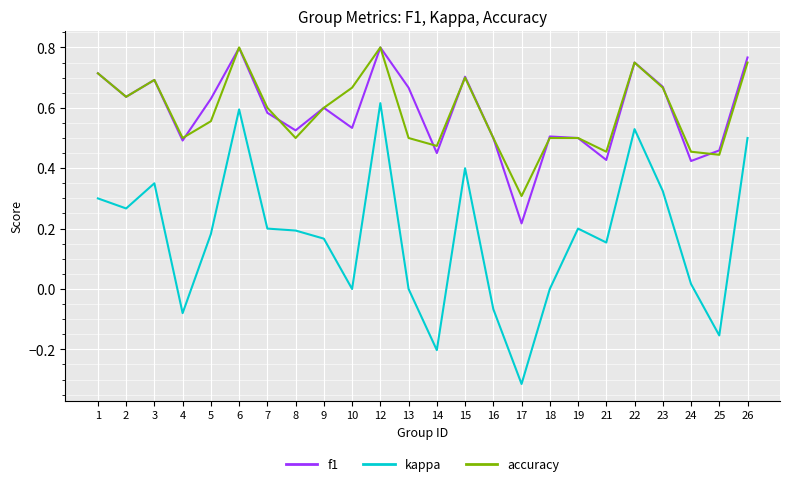

Is the value of f1 at 12 greater than the value of kappa at 19?

Yes